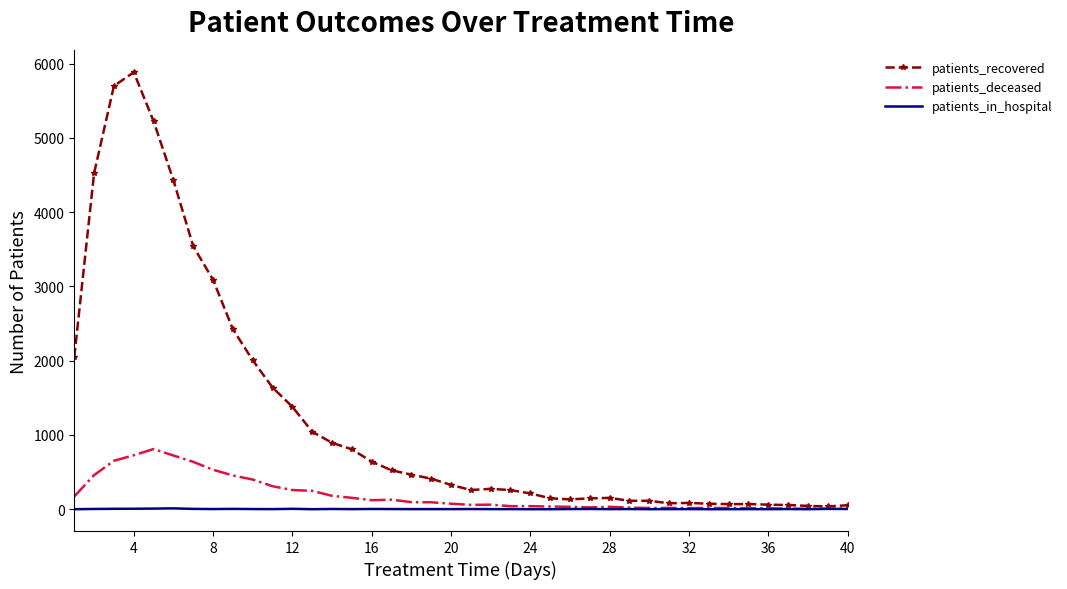

What is the difference between the second highest and minimum values in the patients_in_hospital series?

8